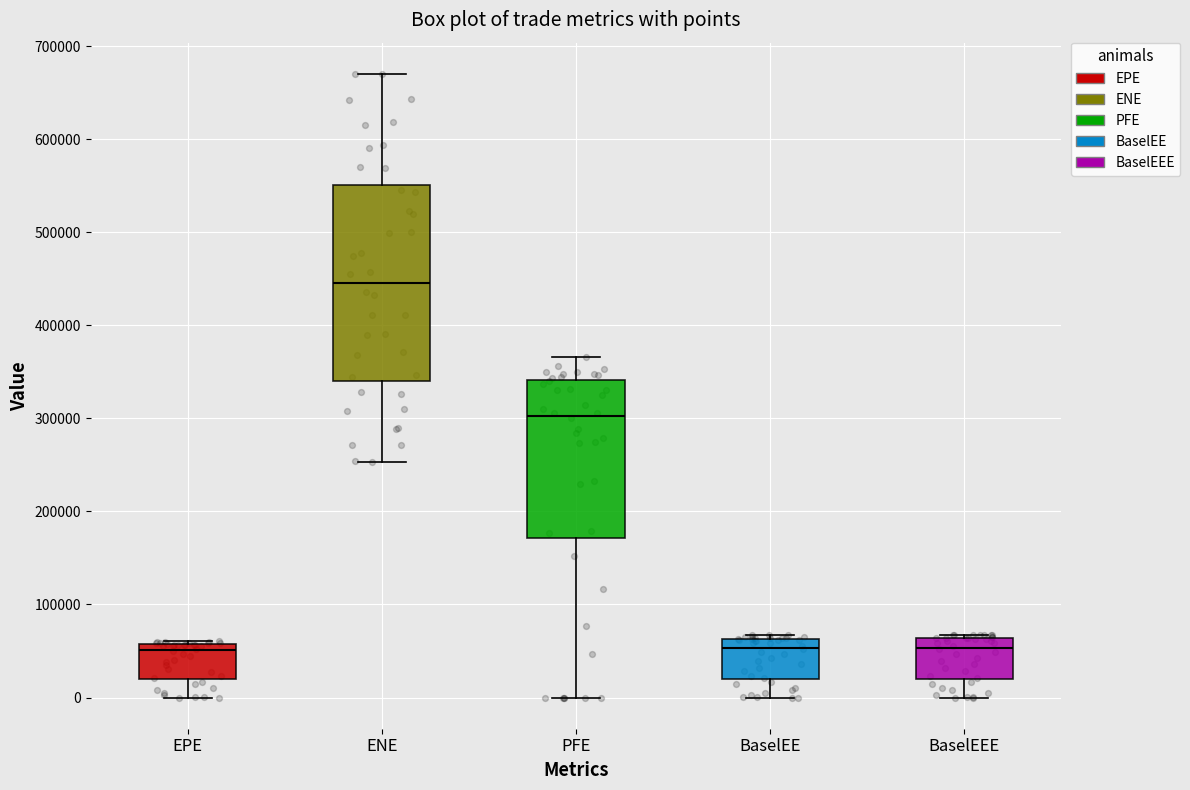

Where is the lower edge of the box for BaselEEE on the y-axis? The values are not printed on the chart, so give them approximately, as read against the axis.

20000